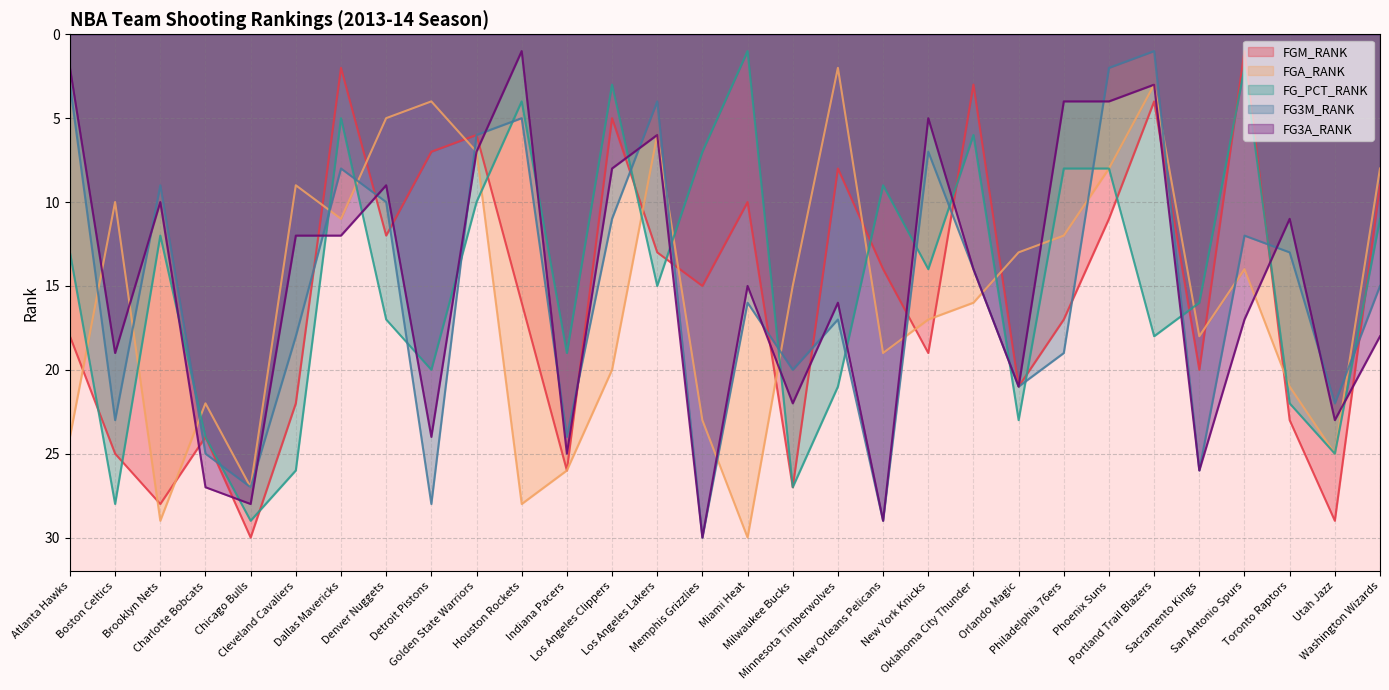

At which label does FG3M_RANK first exceed 16?

Boston Celtics